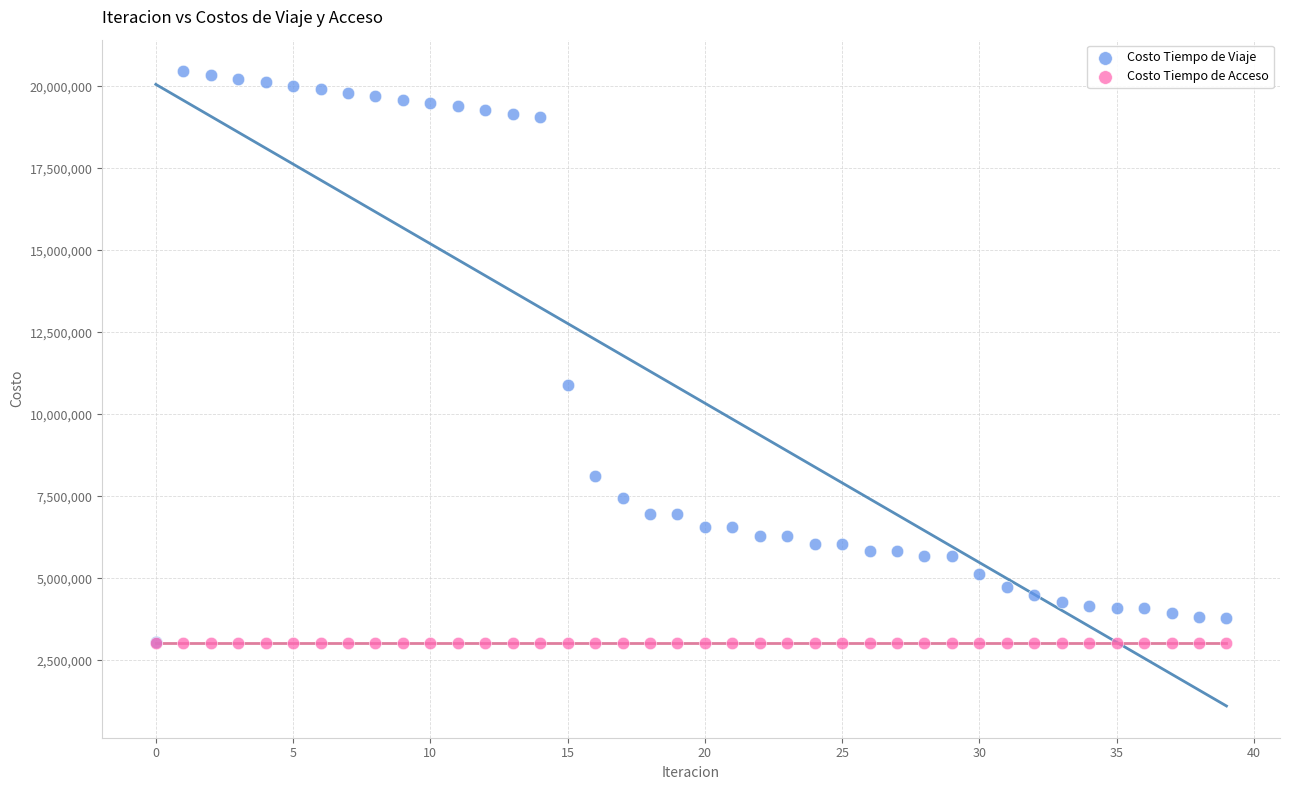

In the Costo Tiempo de Viaje series, what Y value is closest to 11758436?

10886147.9